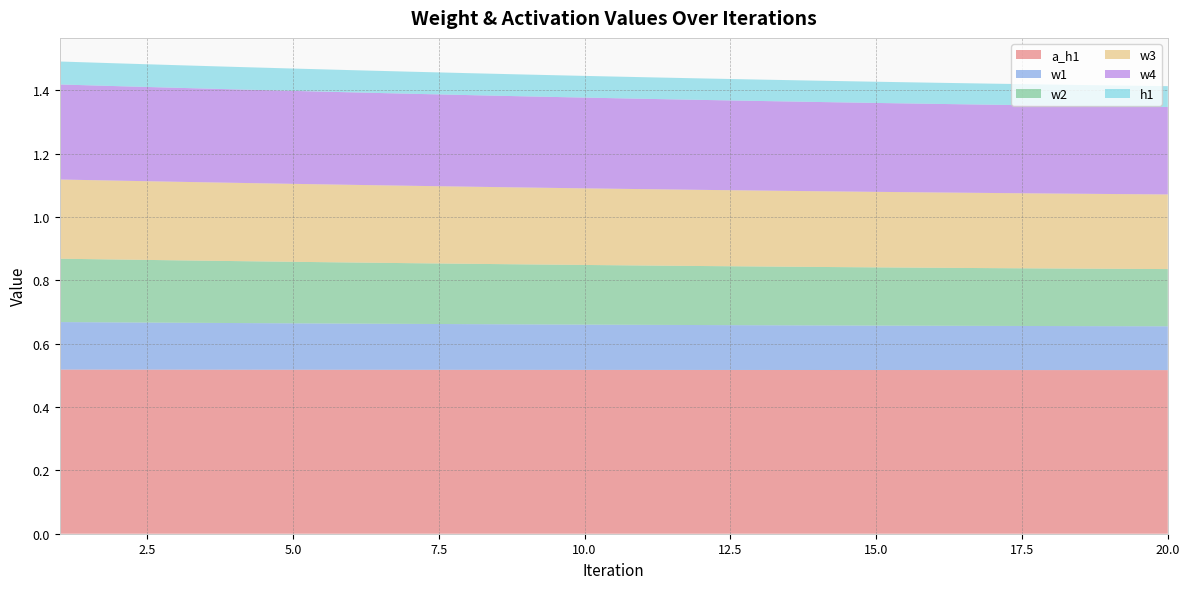

Reading right to left, list all the values displayed in this chart.

a_h1: 0.5	0.5	0.5	0.5	0.5	0.5	0.5	0.5	0.5	0.5	0.5	0.5	0.5	0.5	0.5	0.5	0.5	0.5	0.5	0.5
w1: 0.1	0.1	0.1	0.1	0.1	0.1	0.1	0.1	0.1	0.1	0.1	0.1	0.1	0.1	0.1	0.1	0.1	0.1	0.1	0.1
w2: 0.2	0.2	0.2	0.2	0.2	0.2	0.2	0.2	0.2	0.2	0.2	0.2	0.2	0.2	0.2	0.2	0.2	0.2	0.2	0.2
w3: 0.2	0.2	0.2	0.2	0.2	0.2	0.2	0.2	0.2	0.2	0.2	0.2	0.2	0.2	0.2	0.2	0.2	0.2	0.2	0.2
w4: 0.3	0.3	0.3	0.3	0.3	0.3	0.3	0.3	0.3	0.3	0.3	0.3	0.3	0.3	0.3	0.3	0.3	0.3	0.3	0.3
h1: 0.1	0.1	0.1	0.1	0.1	0.1	0.1	0.1	0.1	0.1	0.1	0.1	0.1	0.1	0.1	0.1	0.1	0.1	0.1	0.1